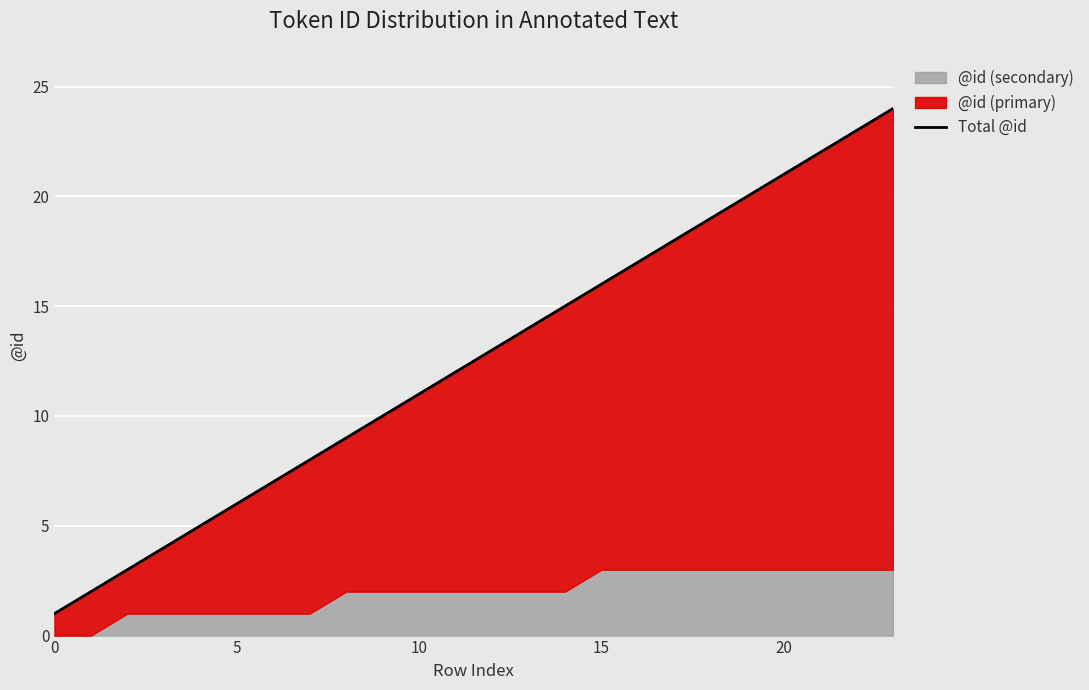

The chart shows a value of 19 at 18. True or false?

True